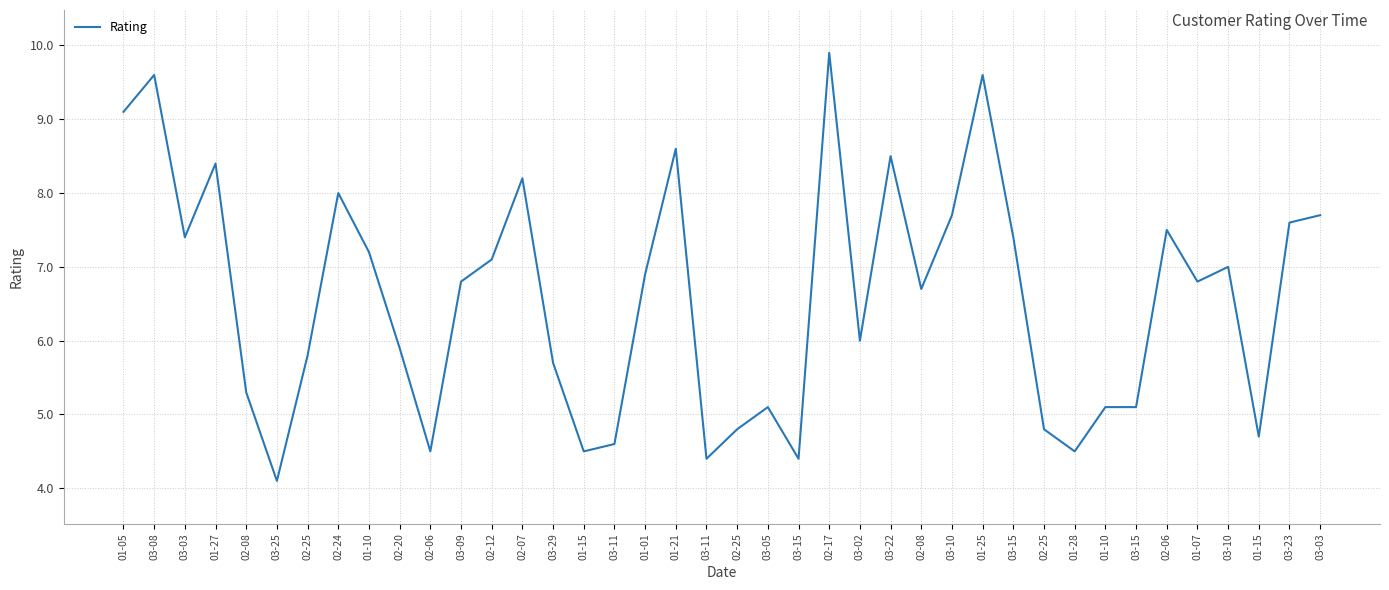

List the labels in order of value, smallest first.

03-25, 03-11, 03-15, 02-06, 01-15, 01-28, 03-11, 01-15, 02-25, 02-25, 03-05, 01-10, 03-15, 02-08, 03-29, 02-25, 02-20, 03-02, 02-08, 03-09, 01-07, 01-01, 03-10, 02-12, 01-10, 03-03, 03-15, 02-06, 03-23, 03-10, 03-03, 02-24, 02-07, 01-27, 03-22, 01-21, 01-05, 03-08, 01-25, 02-17